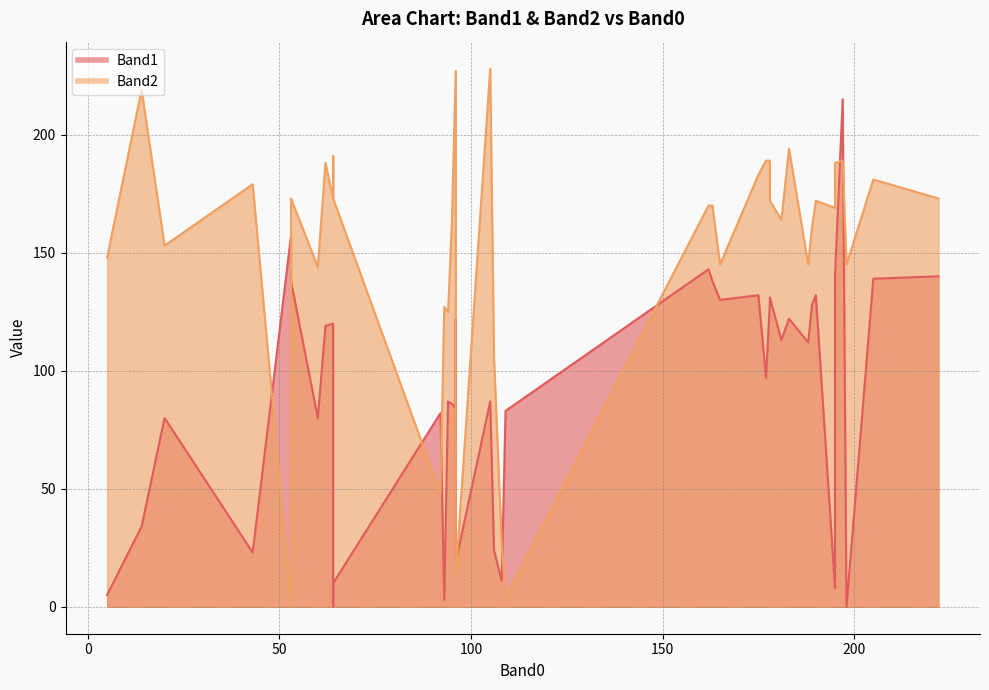

How many lines are shown in the chart?

2